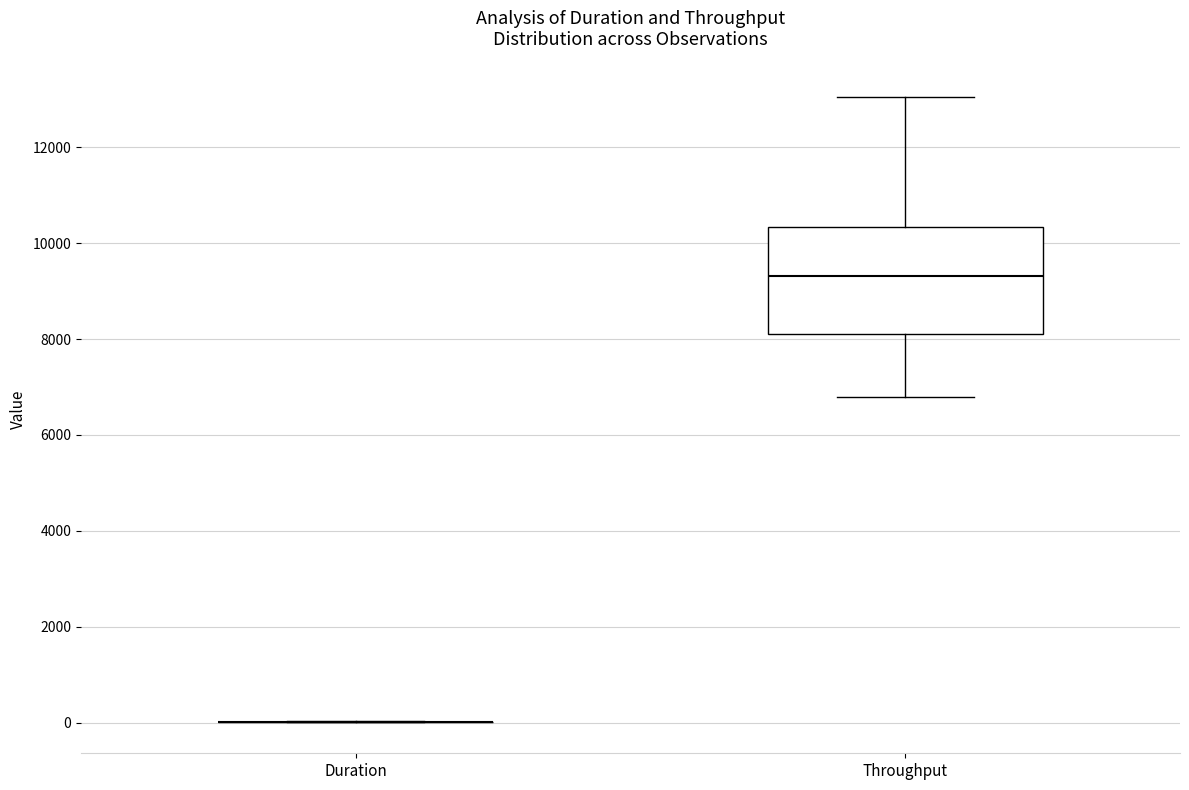

Which box is the tallest, from its lower edge to its upper edge?

Throughput